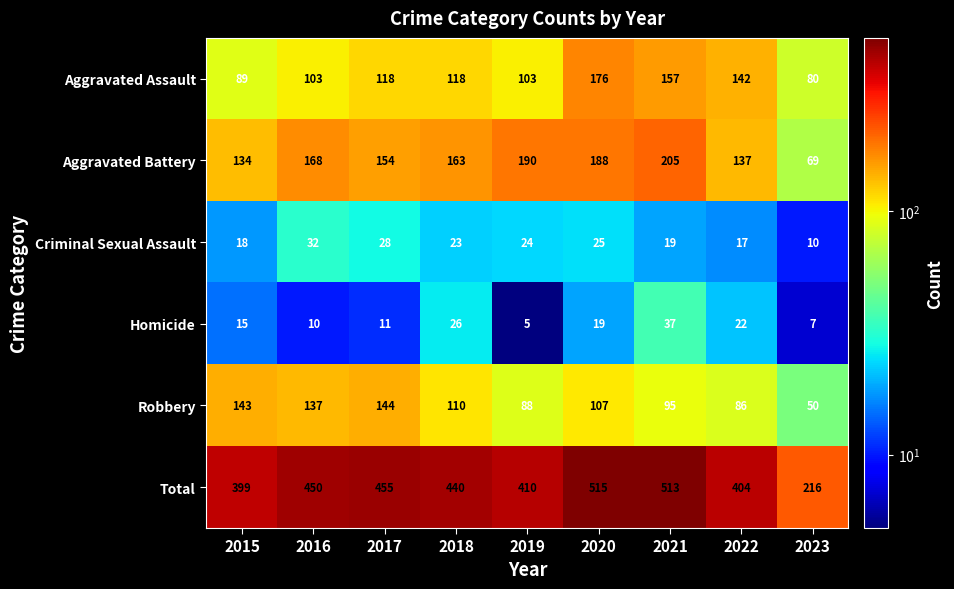

What is the difference between the maximum and minimum values in the Total series?

299